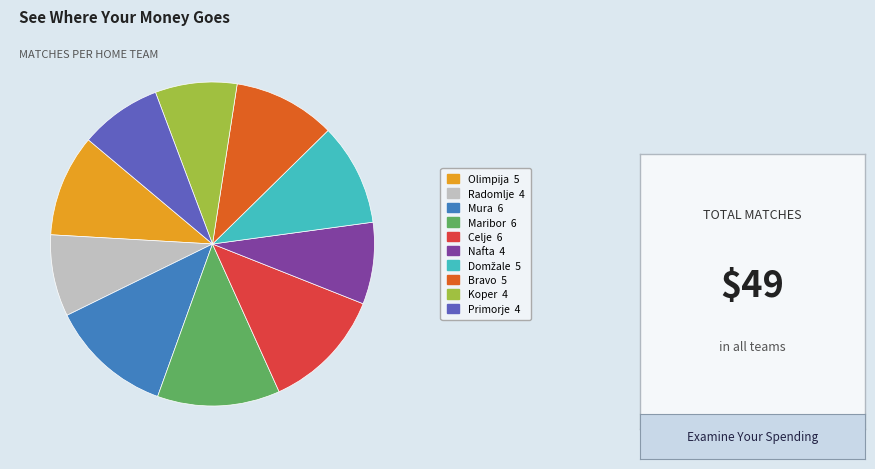

Approximately how many times larger is the value at Maribor compared to Celje?

1.0